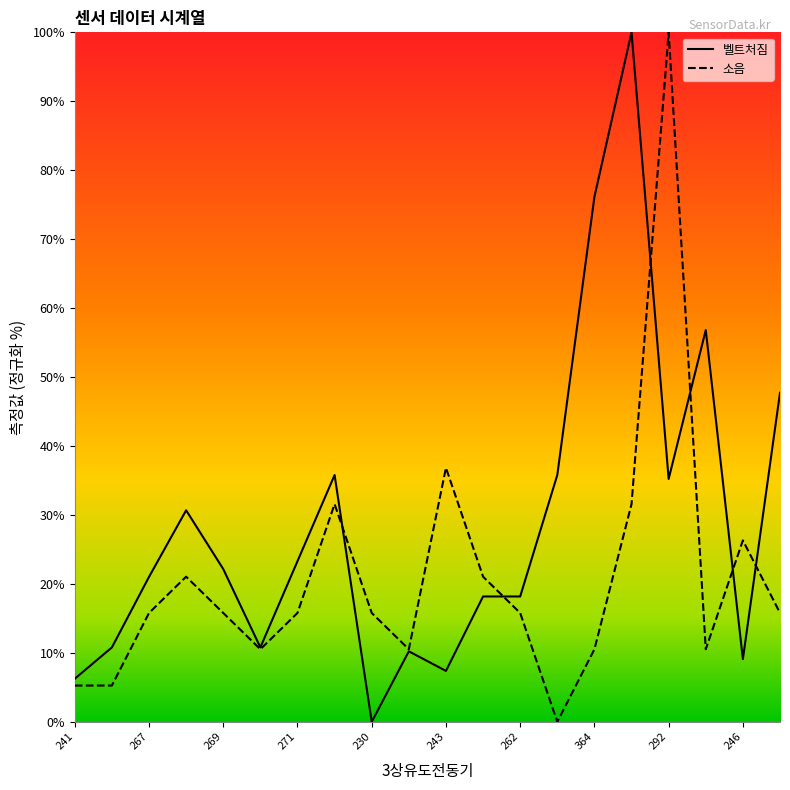

List the series in order of their overall mean, highest first.

벨트처짐, 소음